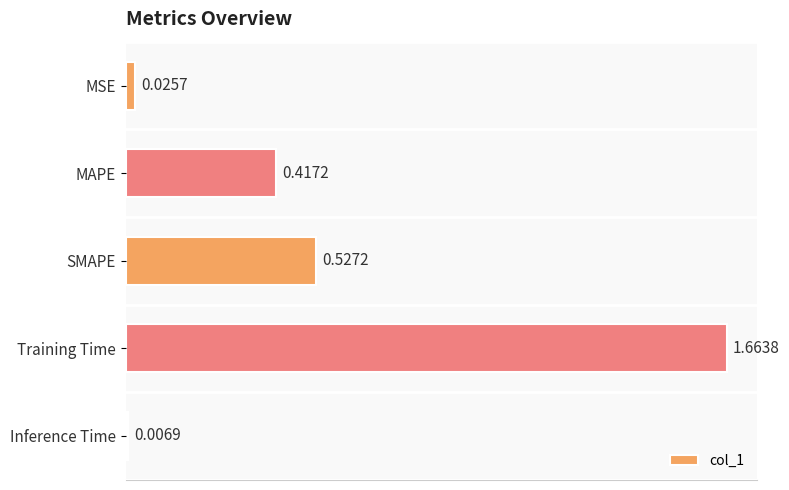

Which label corresponds to the smallest value in the chart?

Inference Time